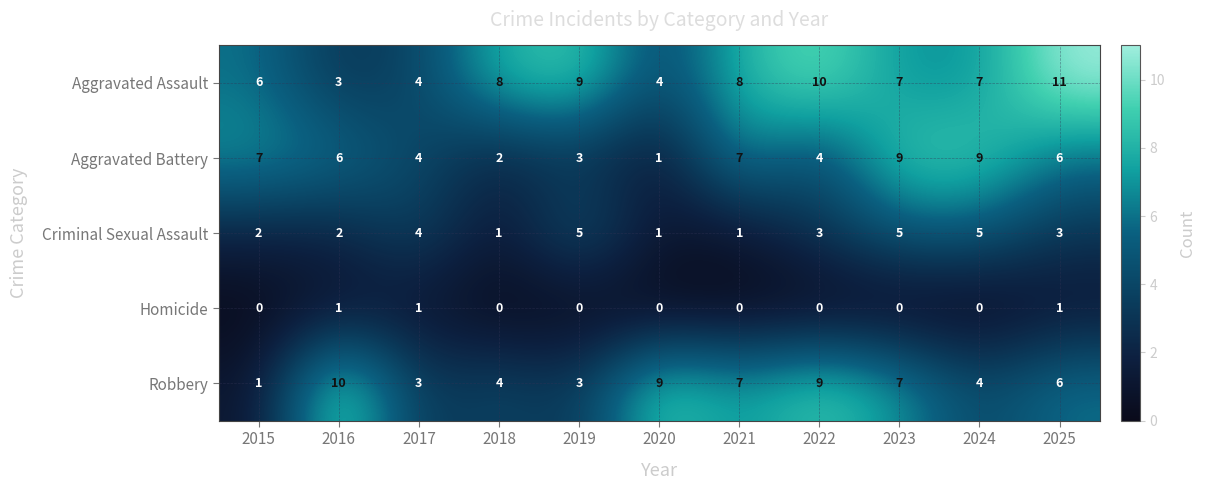

What is the maximum value shown in the chart?

11